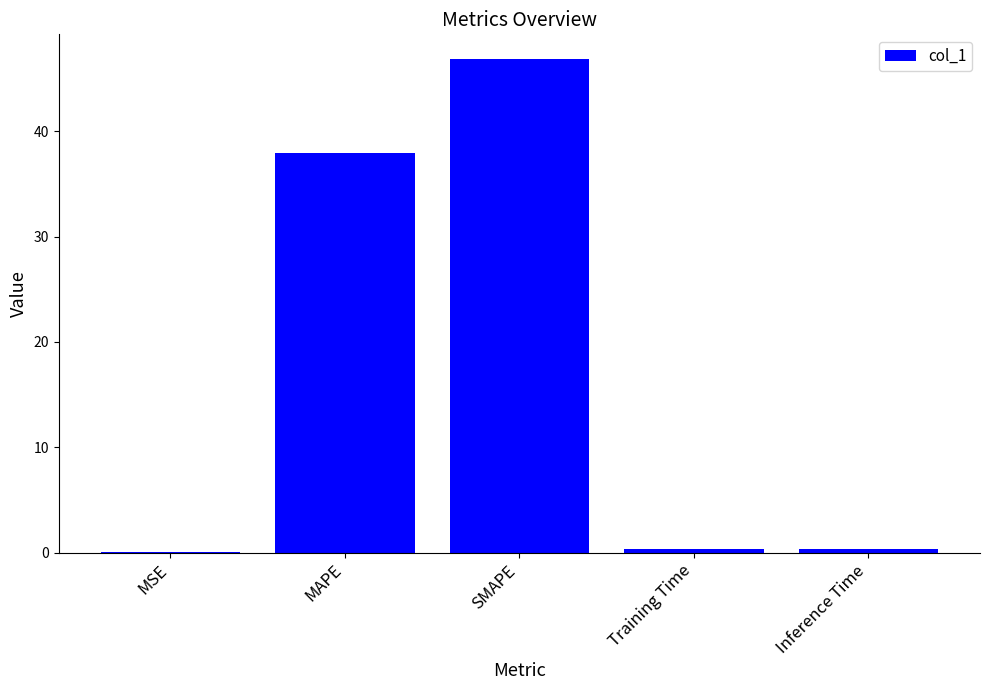

The chart shows a value of 38.0 at MAPE. True or false?

True